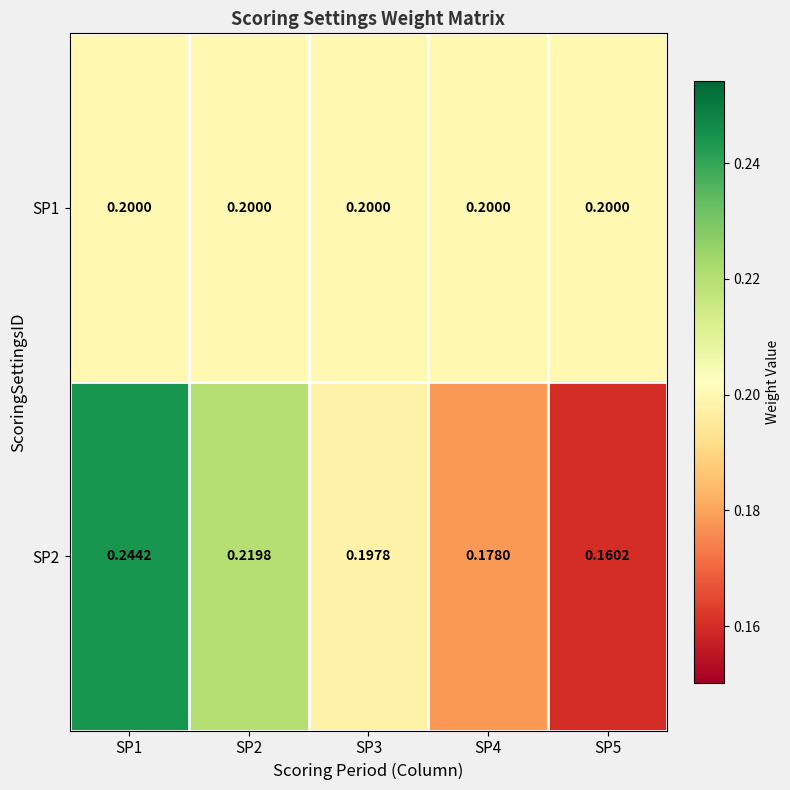

Count the number of data series in this chart.

2